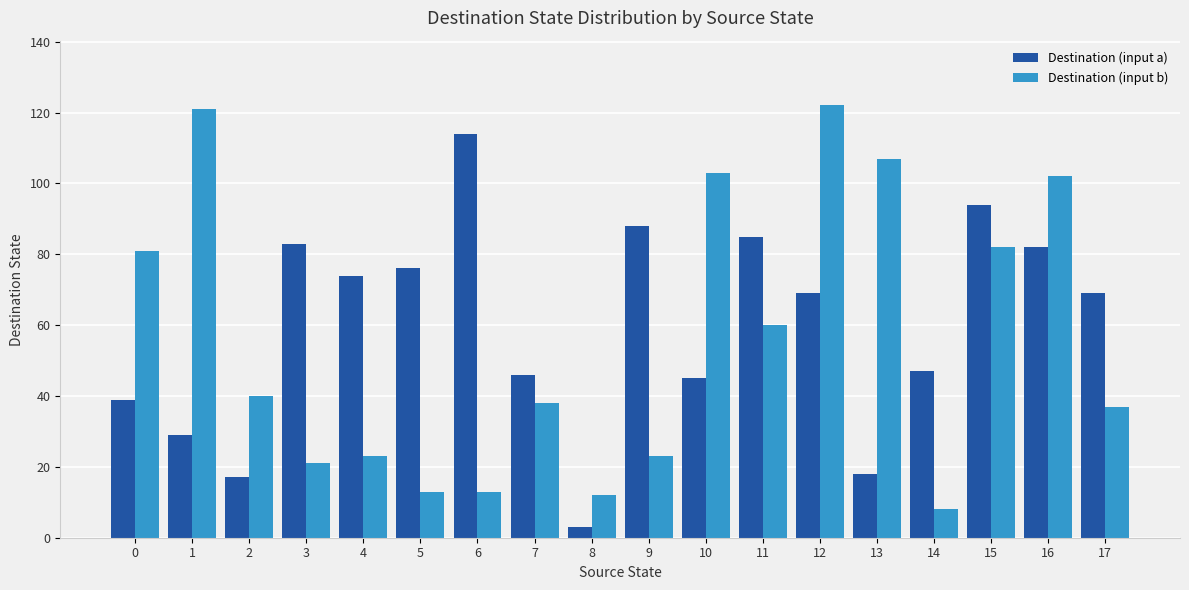

What is the difference between the highest and lowest values at 0?

42